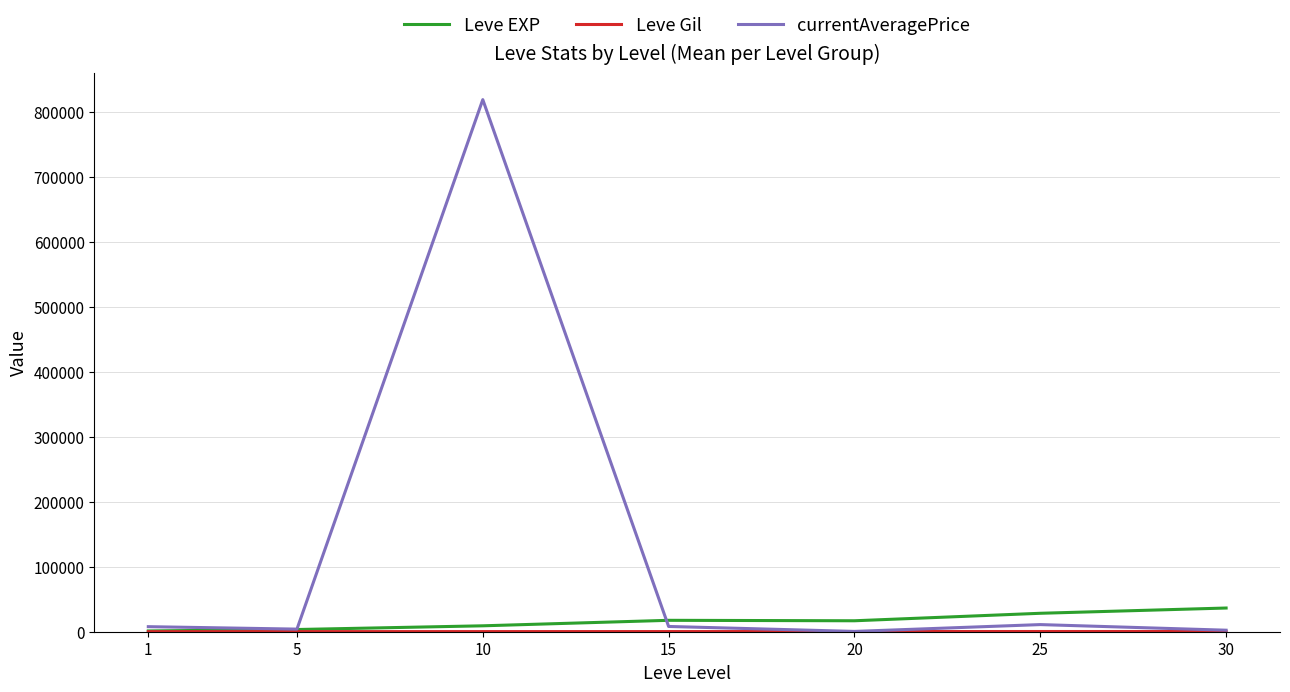

Which series has the largest total across all categories?

currentAveragePrice